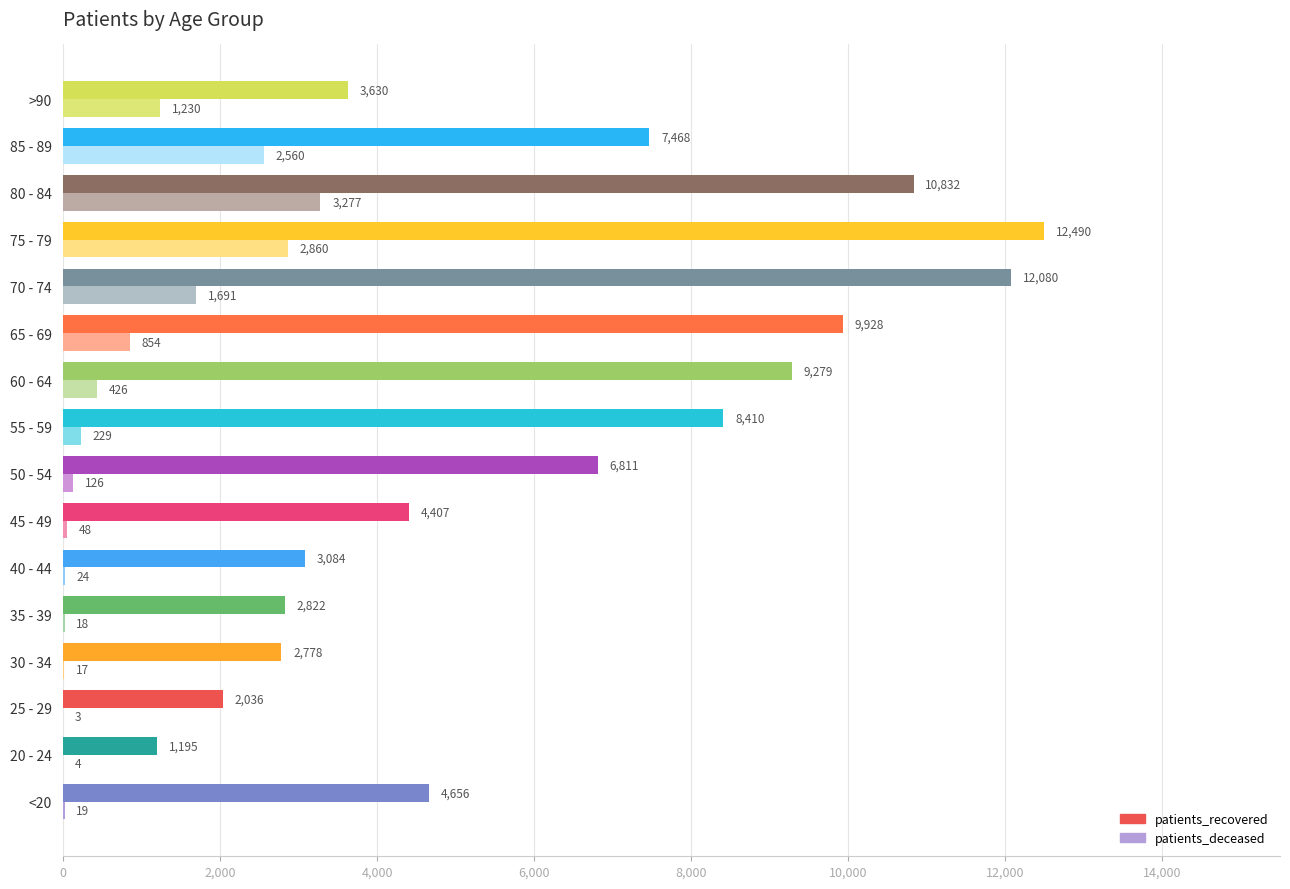

What is the greatest value displayed?

12490